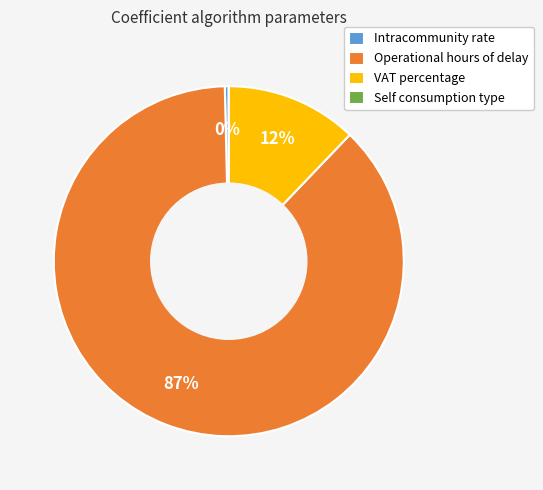

Between Intracommunity rate and Operational hours of delay, which is larger?

Operational hours of delay